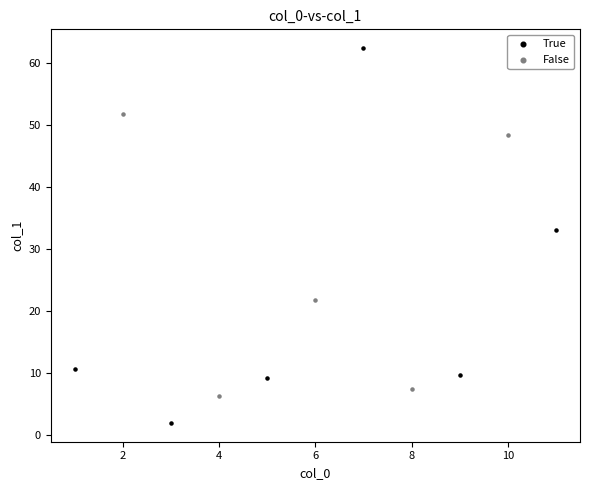

Which series reaches the minimum Y coordinate?

True